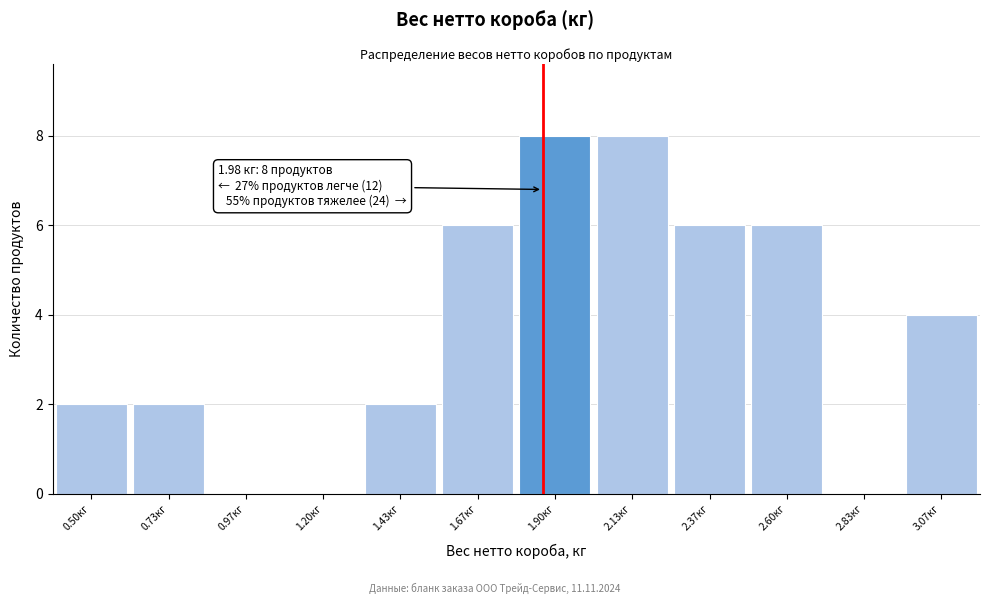

Reading left to right, transcribe all the data shown in this chart.

0.50кг=2	0.73кг=2	0.97кг=0	1.20кг=0	1.43кг=2	1.67кг=6	1.90кг=8	2.13кг=8	2.37кг=6	2.60кг=6	2.83кг=0	3.07кг=4